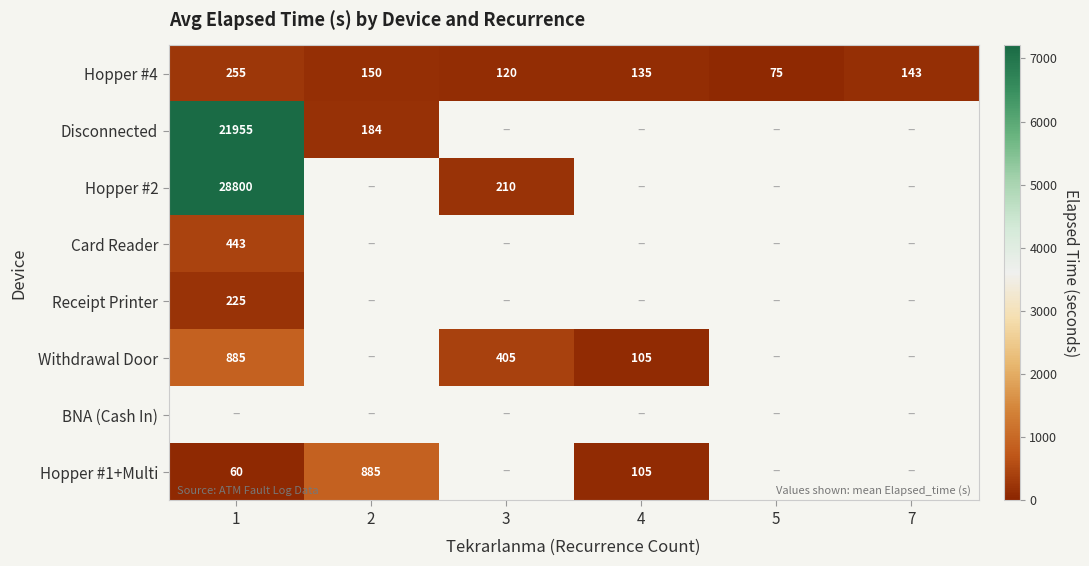

At how many categories does at least one series exceed 13873?

1